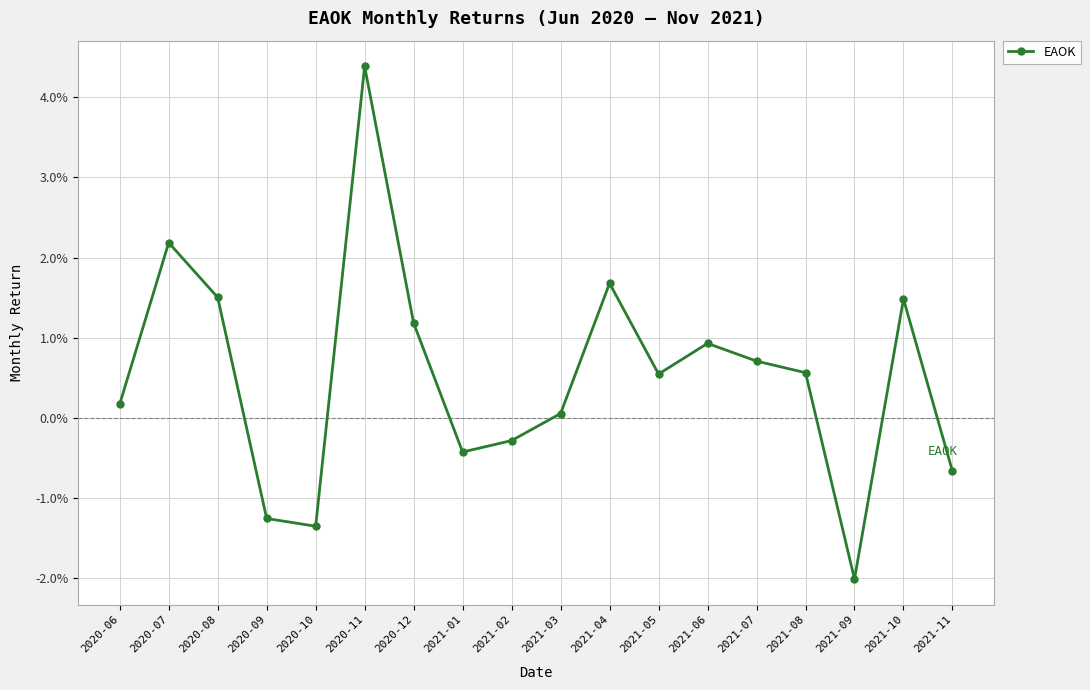

Is this an area chart (filled region under the line)?

No